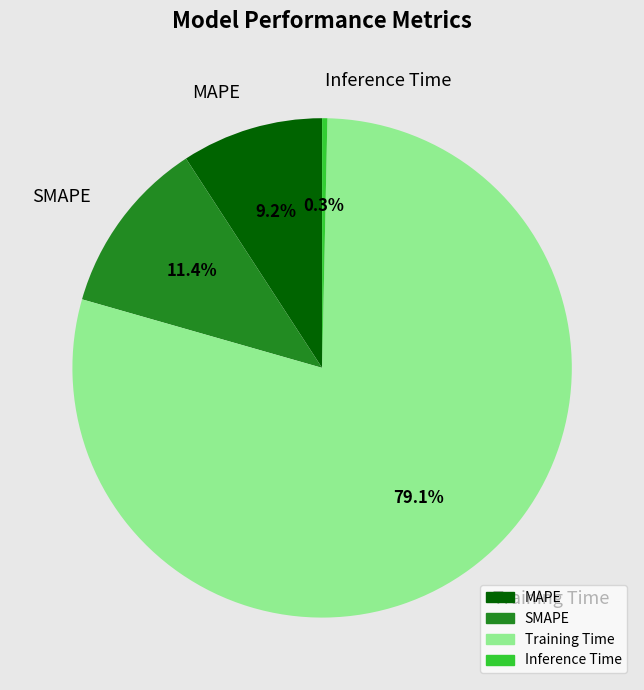

What is the majority slice?

Training Time